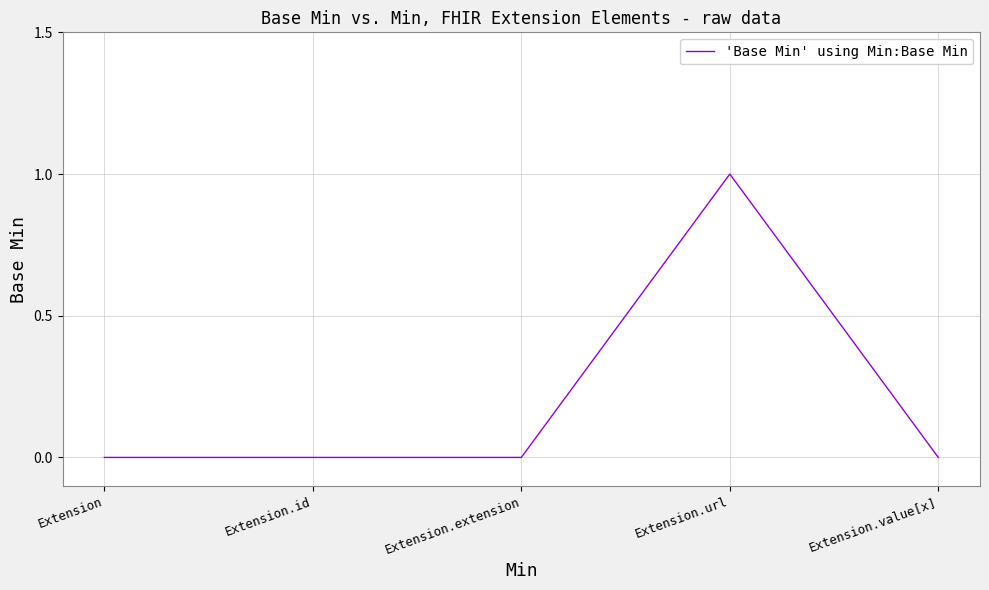

Reading left to right, transcribe all the data shown in this chart.

0	0	0	1	0